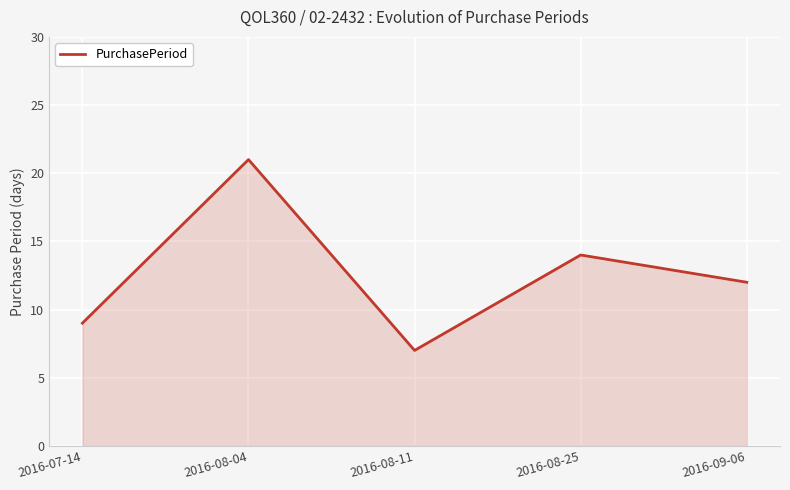

Where is the data nearest to the value 14?

2016-08-25